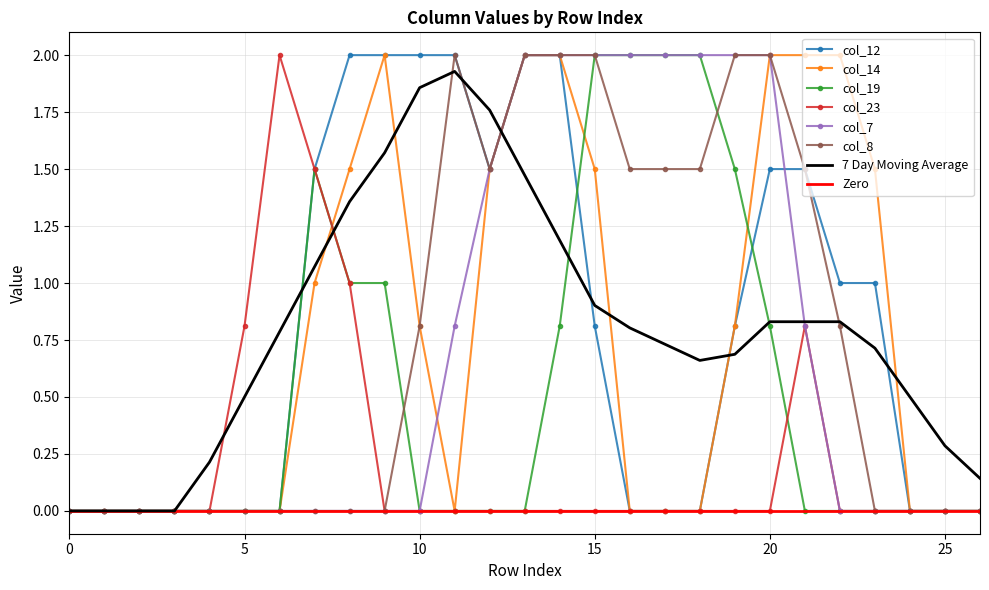

True or false: col_7 has more than 1 points higher than both neighbors.

False